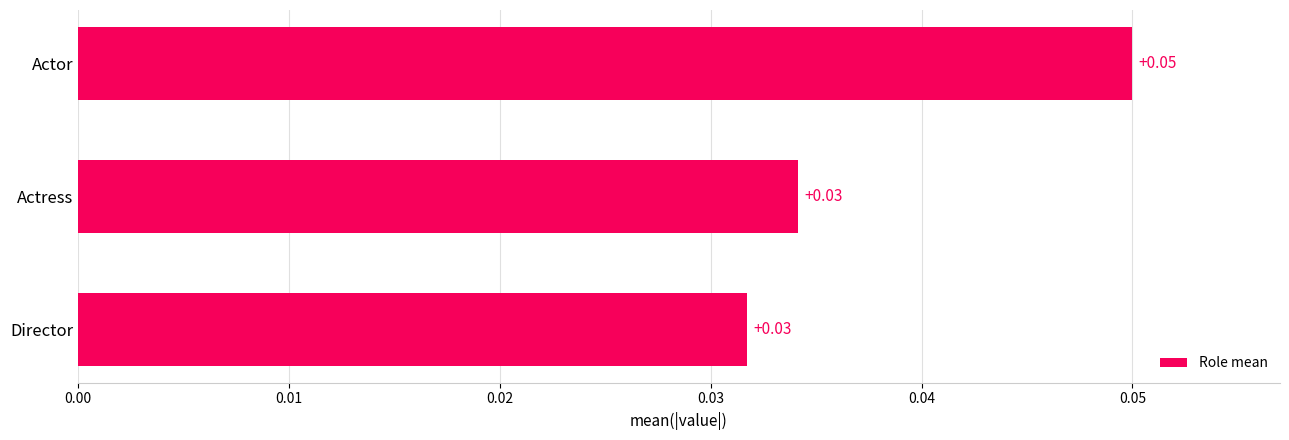

What is the label of the 2nd bar from the top?

Actress